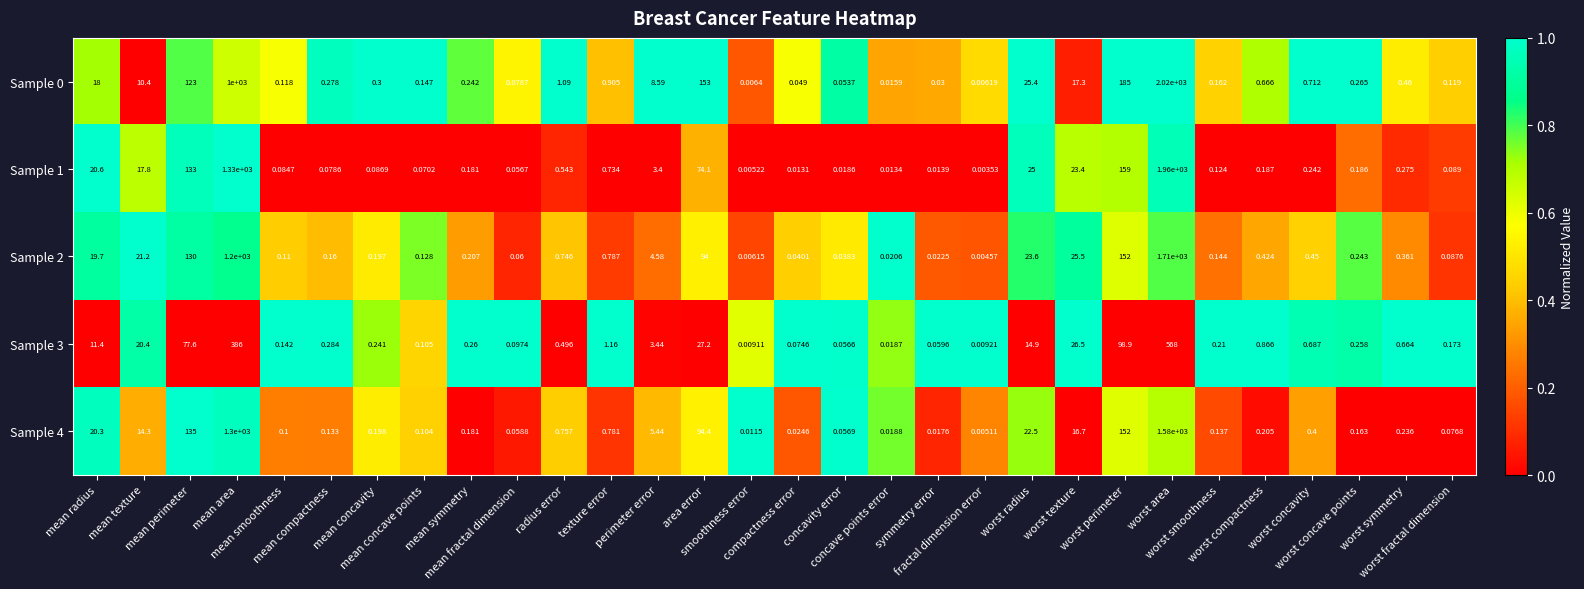

What is the difference between the highest and lowest values at worst symmetry?

0.4